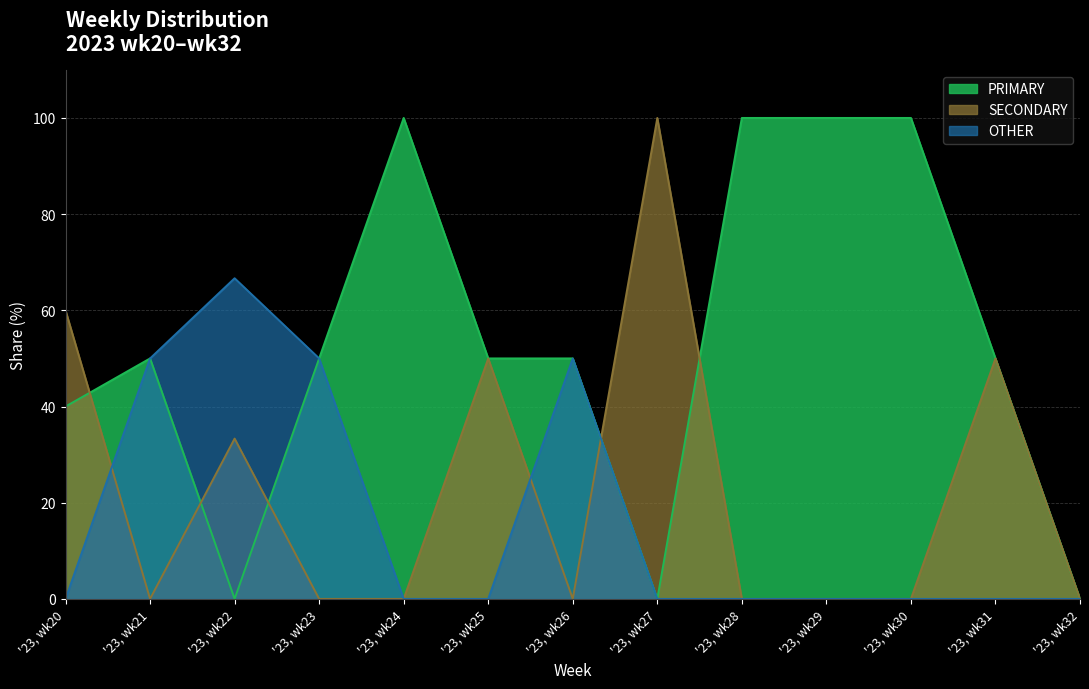

List the labels in order of PRIMARY value, smallest first.

'23, wk22, '23, wk27, '23, wk32, '23, wk20, '23, wk21, '23, wk23, '23, wk25, '23, wk26, '23, wk31, '23, wk24, '23, wk28, '23, wk29, '23, wk30